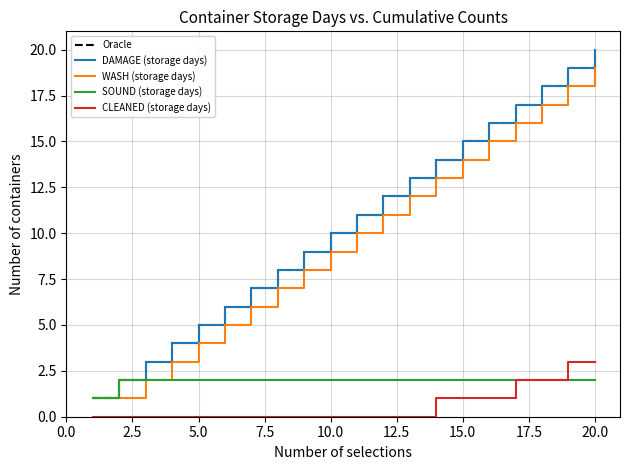

What is the lowest value of the Oracle series?

1